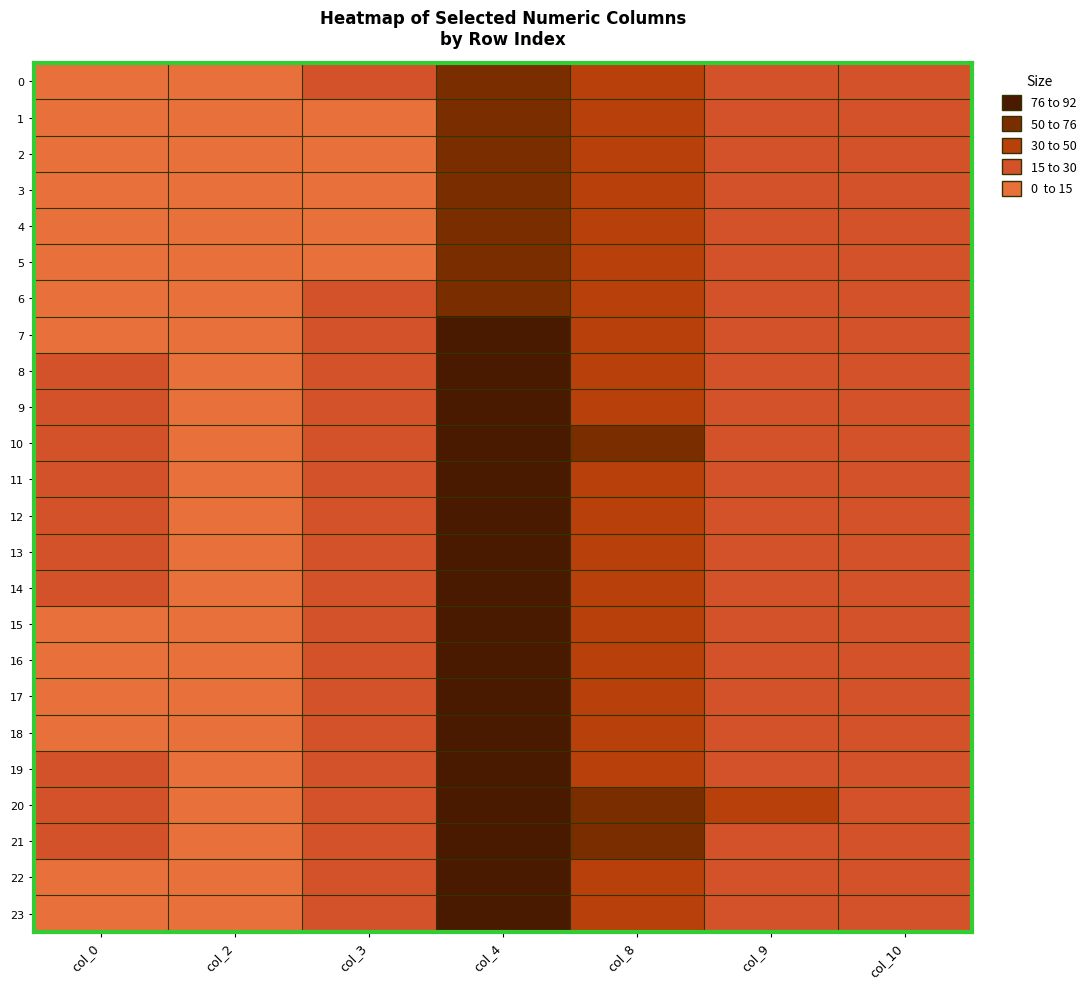

At which category does the chart reach its minimum across all series?

col_2